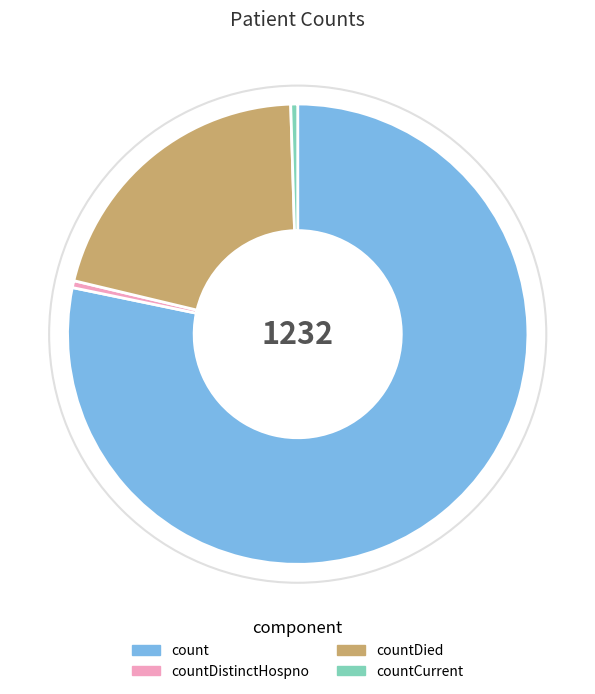

Which category has the biggest portion of the pie?

count